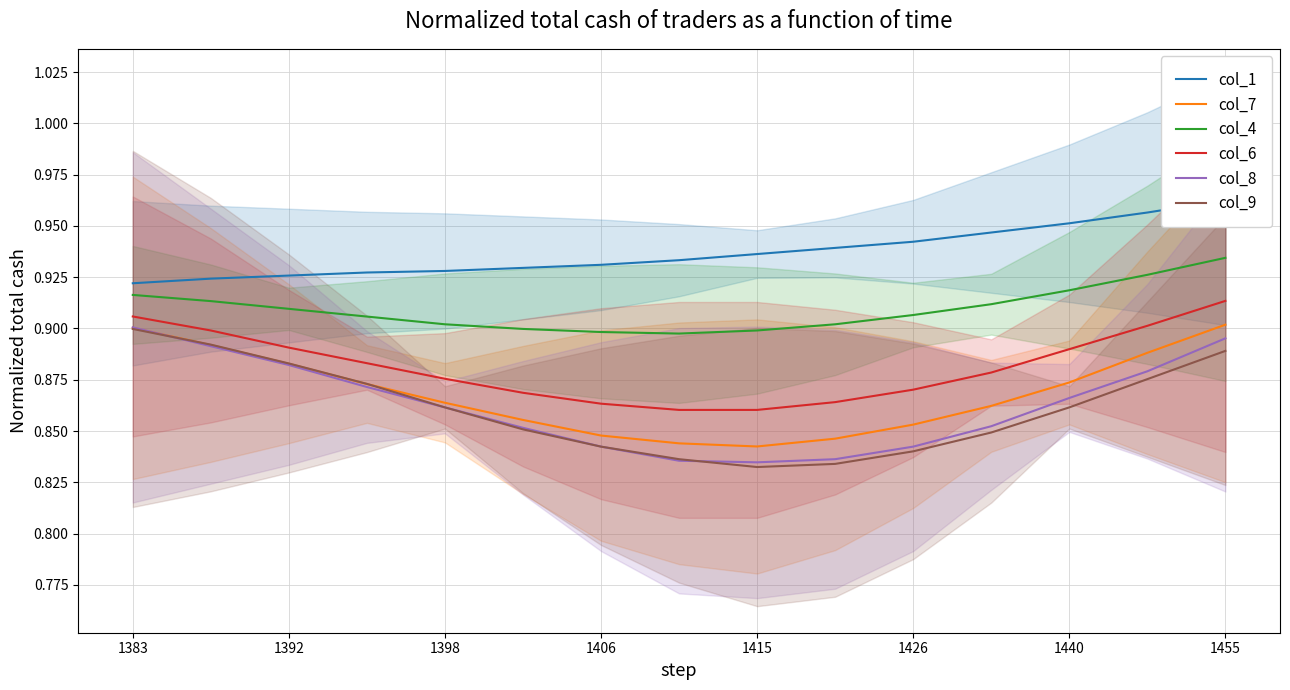

What are all the series names shown in the legend?

col_1, col_7, col_4, col_6, col_8, col_9